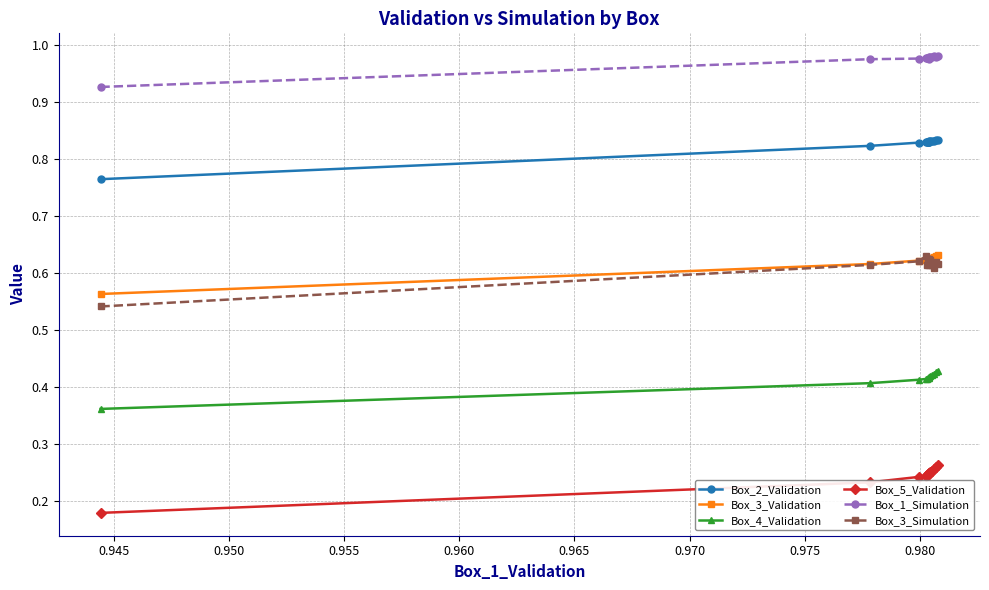

Which series has the largest total across all categories?

Box_1_Simulation